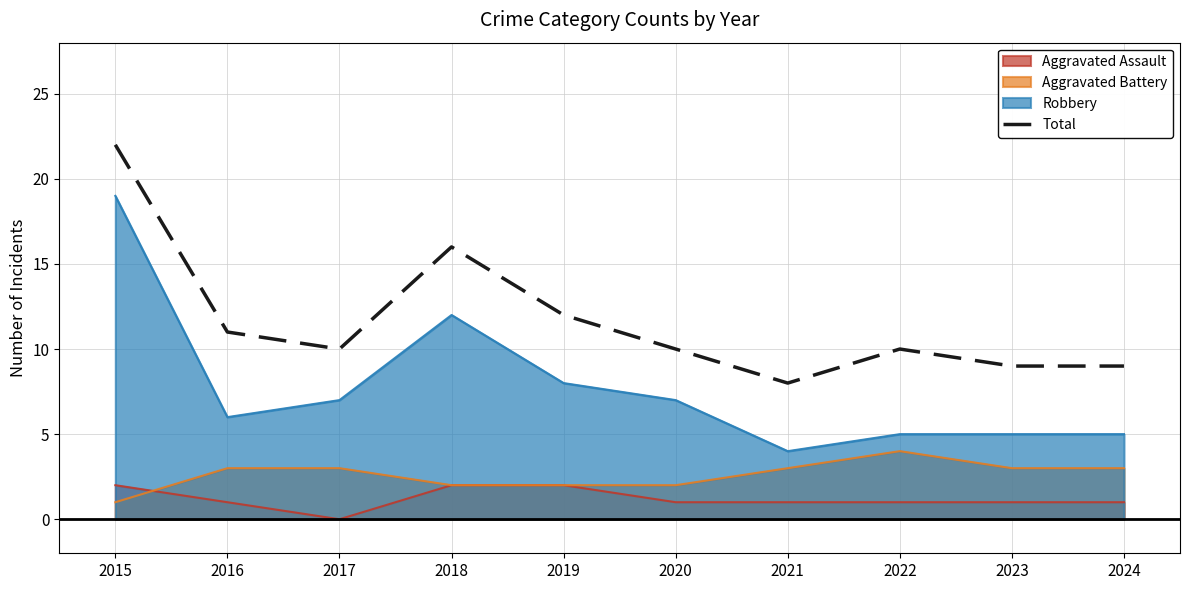

True or false: the data has more than 1 interior local peaks.

True